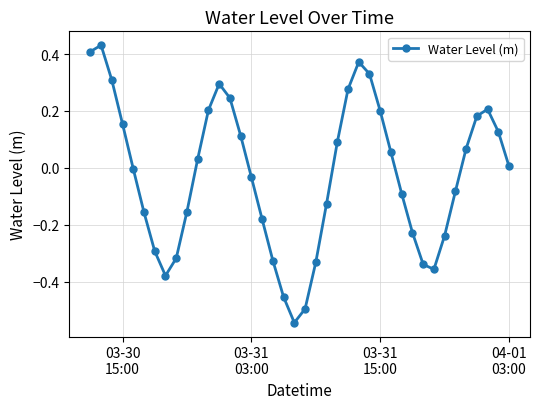

True or false: the data has more than 1 interior local peaks.

True